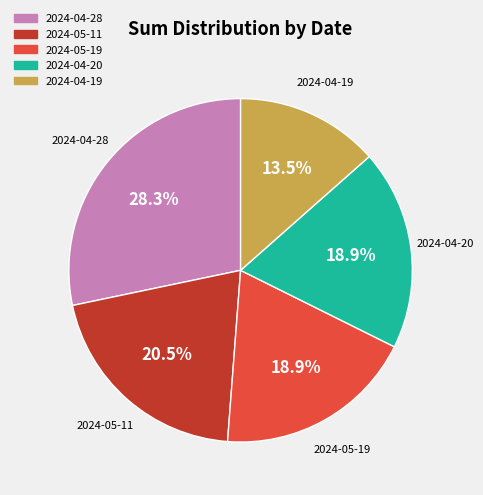

Is there a majority slice in this chart?

No